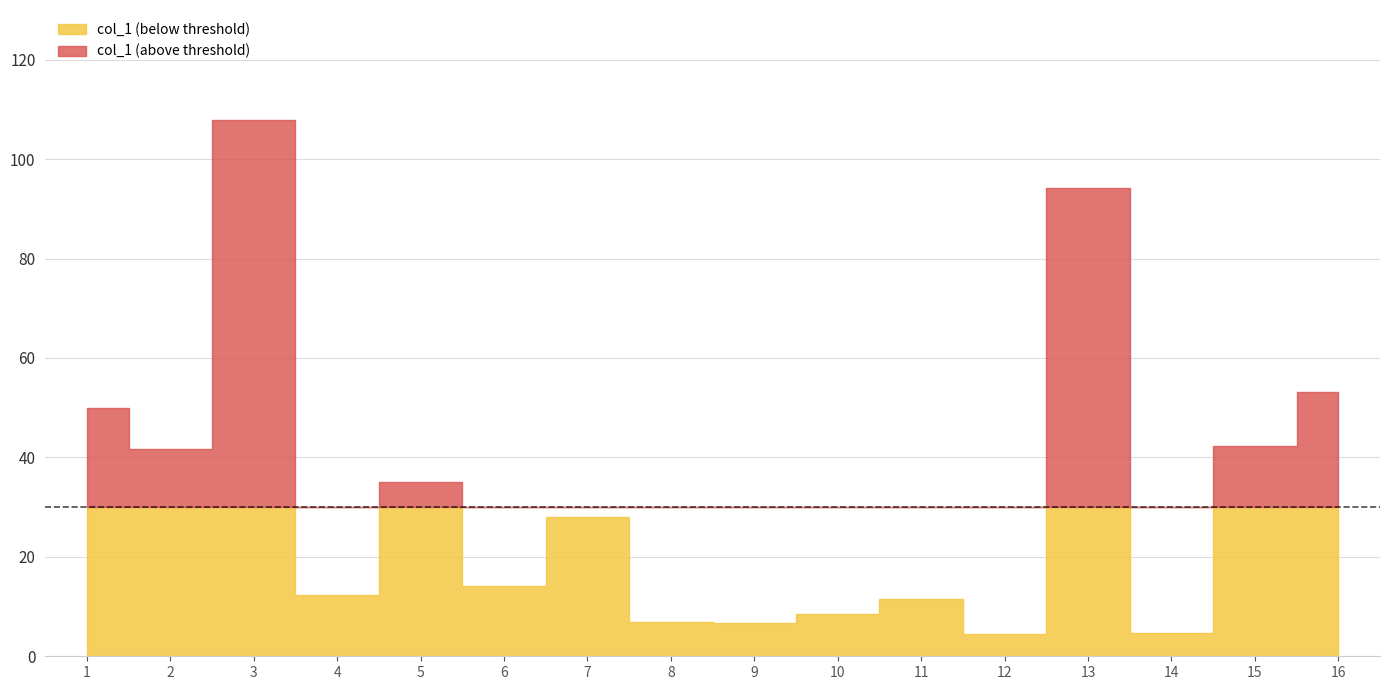

What is the value of the 3rd point from the left?

107.8